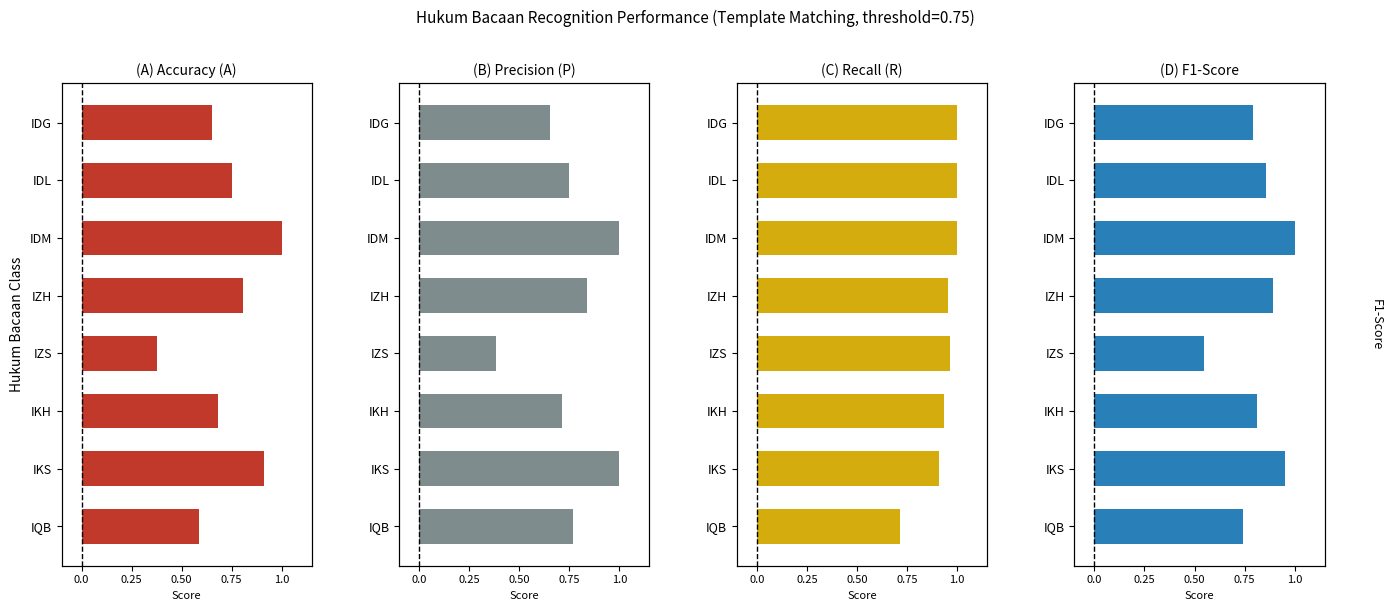

List the series in order of their peak value, highest first.

Accuracy (A), Precision (P), Recall (R), F1-Score